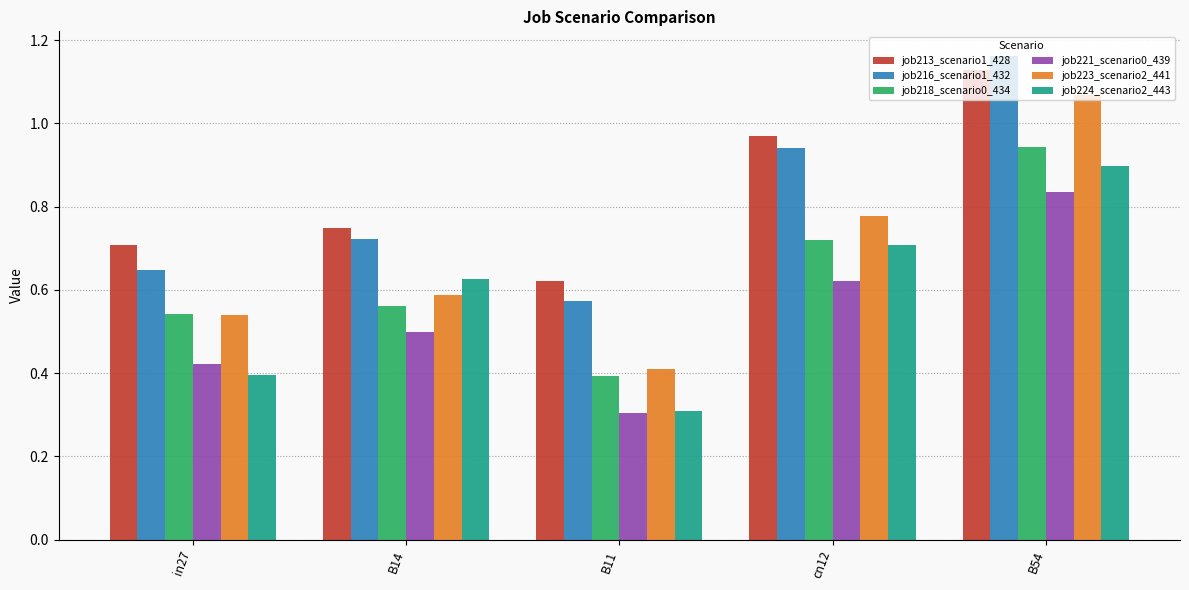

Which category has the lowest value in the job216_scenario1_432 series?

B11